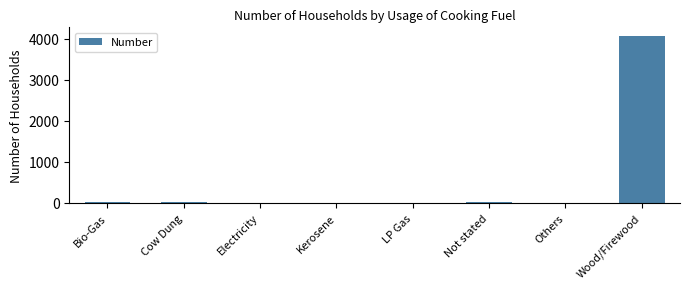

What is the greatest value displayed?

4071